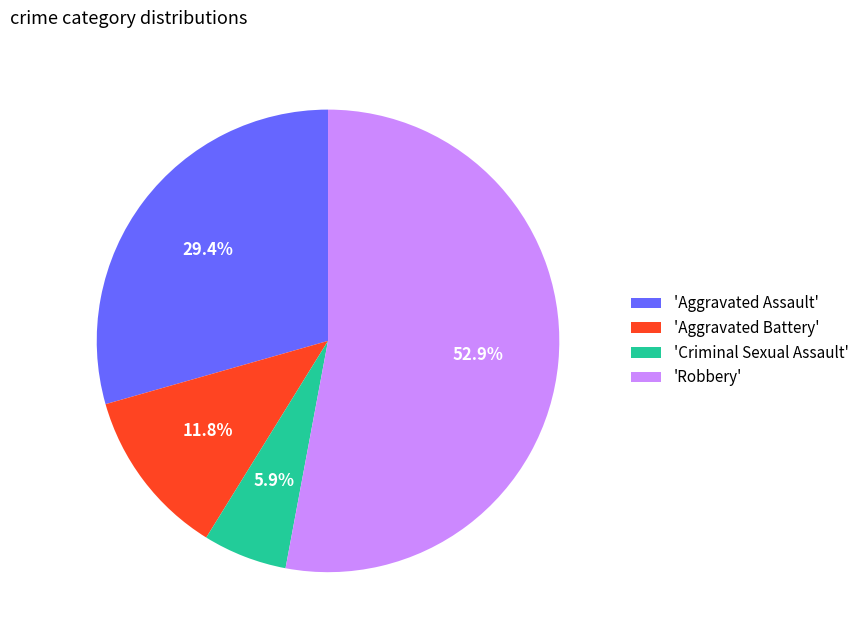

Which category accounts for the majority?

'Robbery'